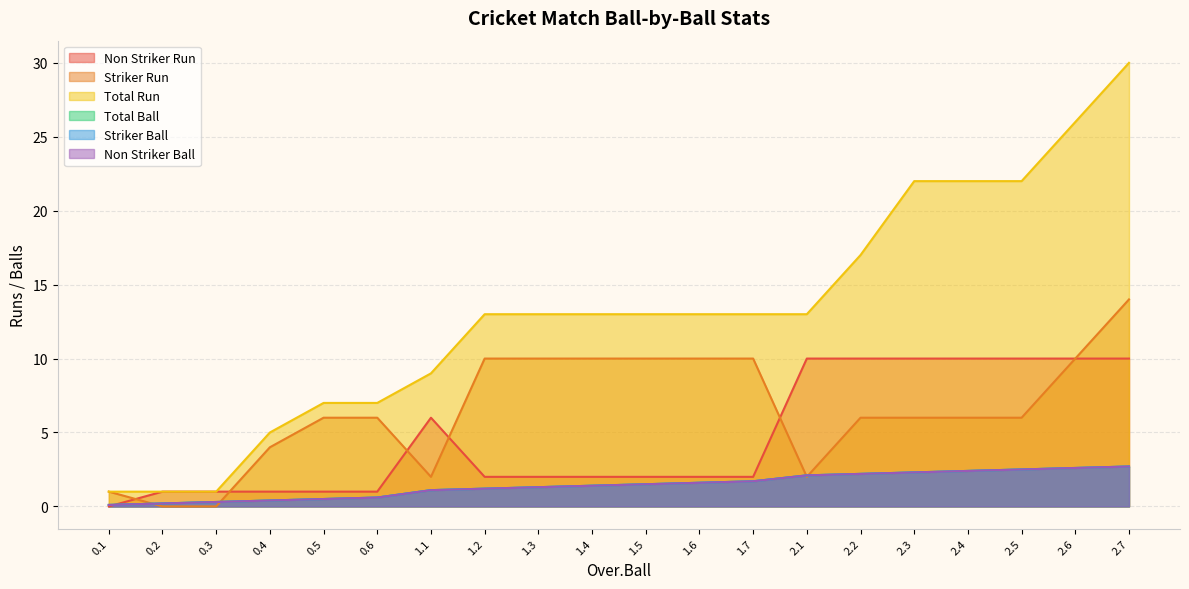

What is the spread (max minus min) of values at 2.6?

23.4